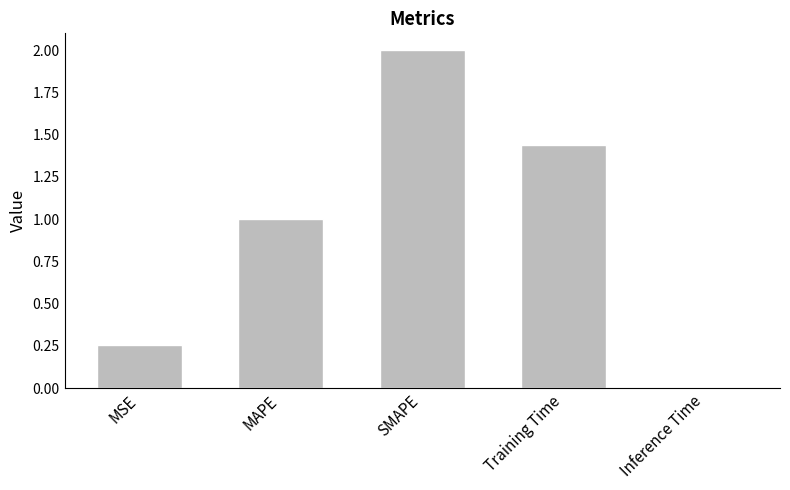

The value at MSE is 0.4. True or false?

False